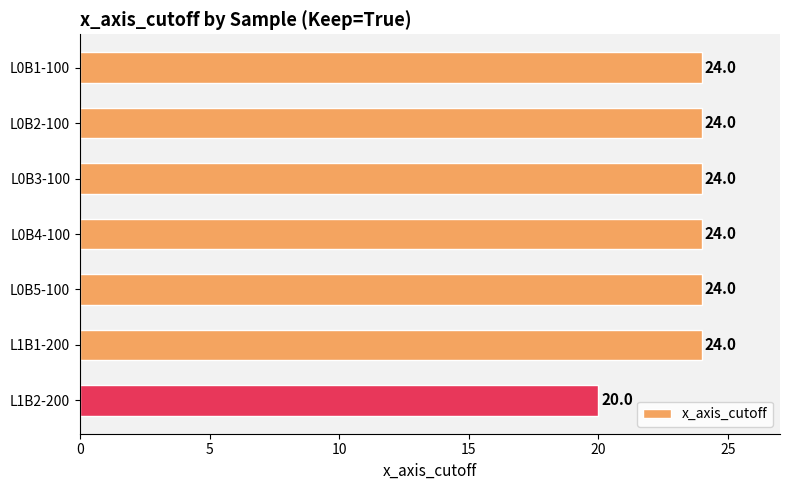

Are the bars grouped side by side (vs. stacked)?

No